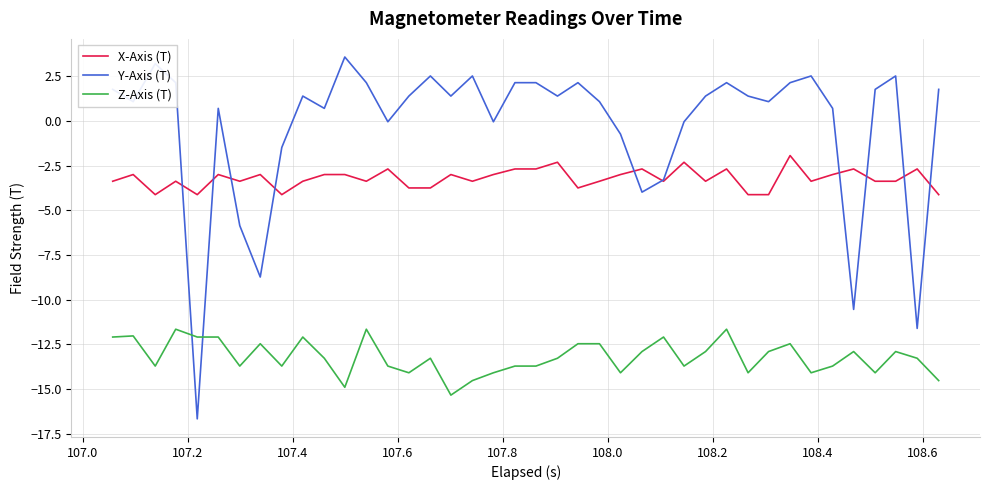

Which series has the largest range (max minus min)?

Y-Axis (T)